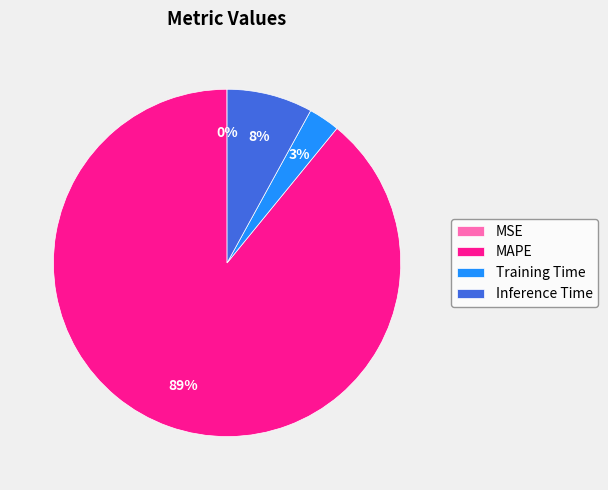

To the nearest percent, what portion does MAPE represent?

89%